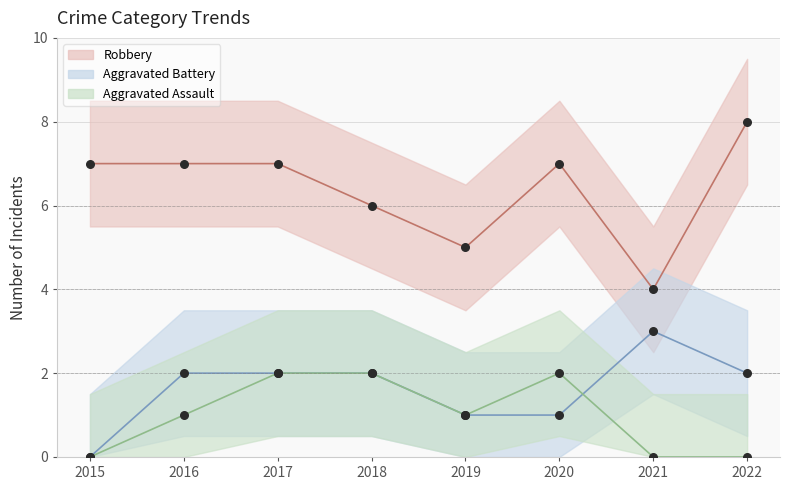

Which series has the largest Y range (max minus min)?

Robbery